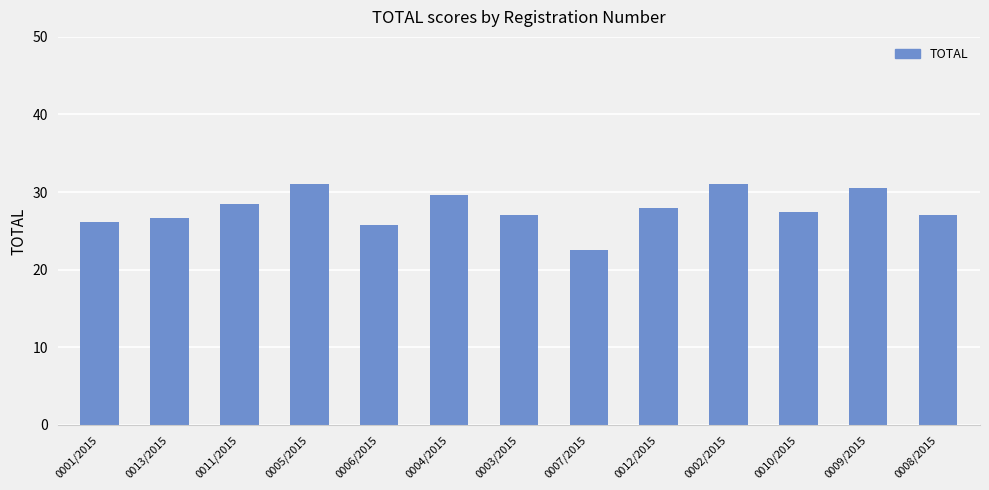

What is the ratio of the value at 0012/2015 to the value at 0006/2015?

1.1